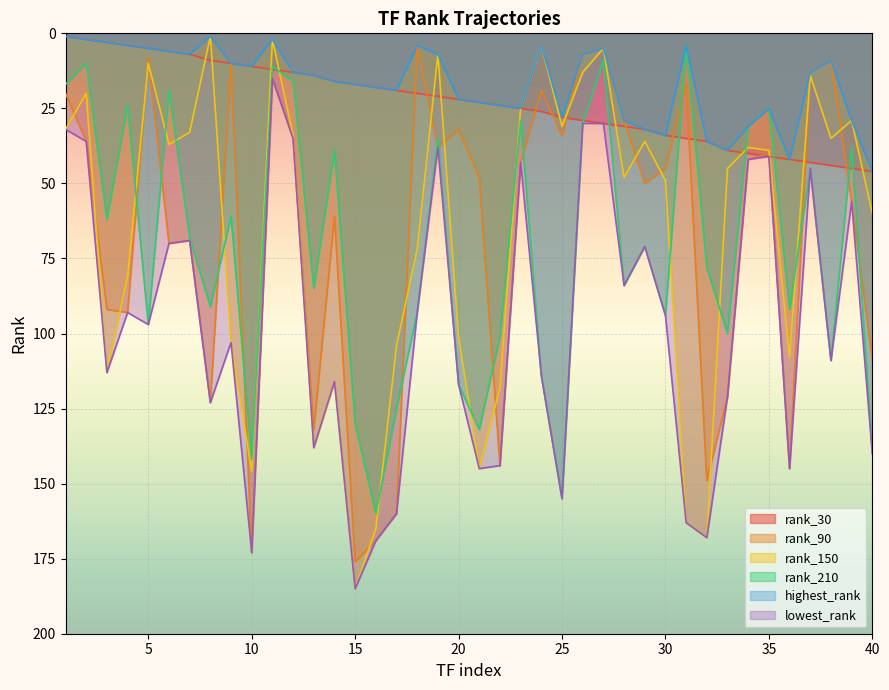

The value of lowest_rank at 30 is 94. True or false?

True